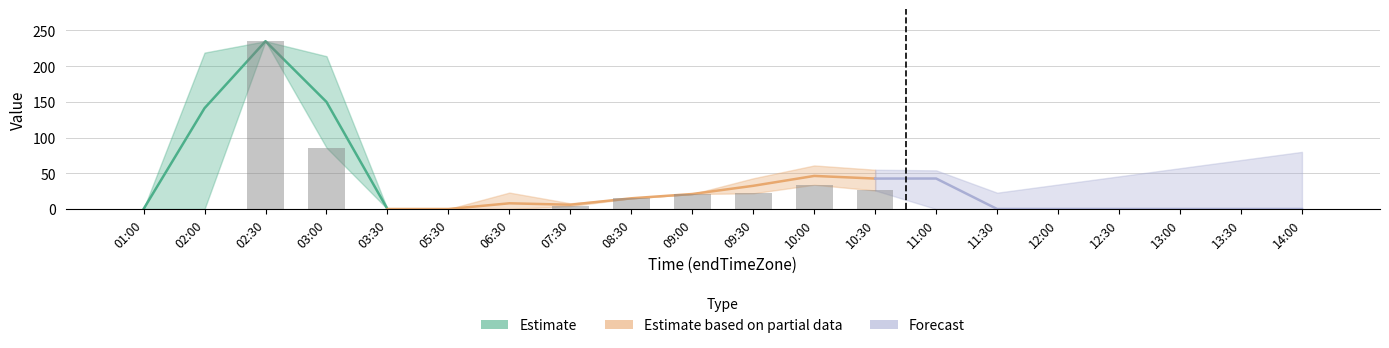

What is the label of the 10th bar from the right?

09:30